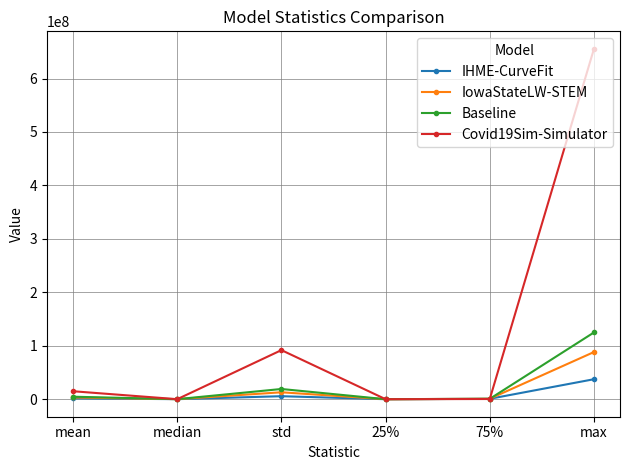

At which label is Baseline closest to 62462614?

std